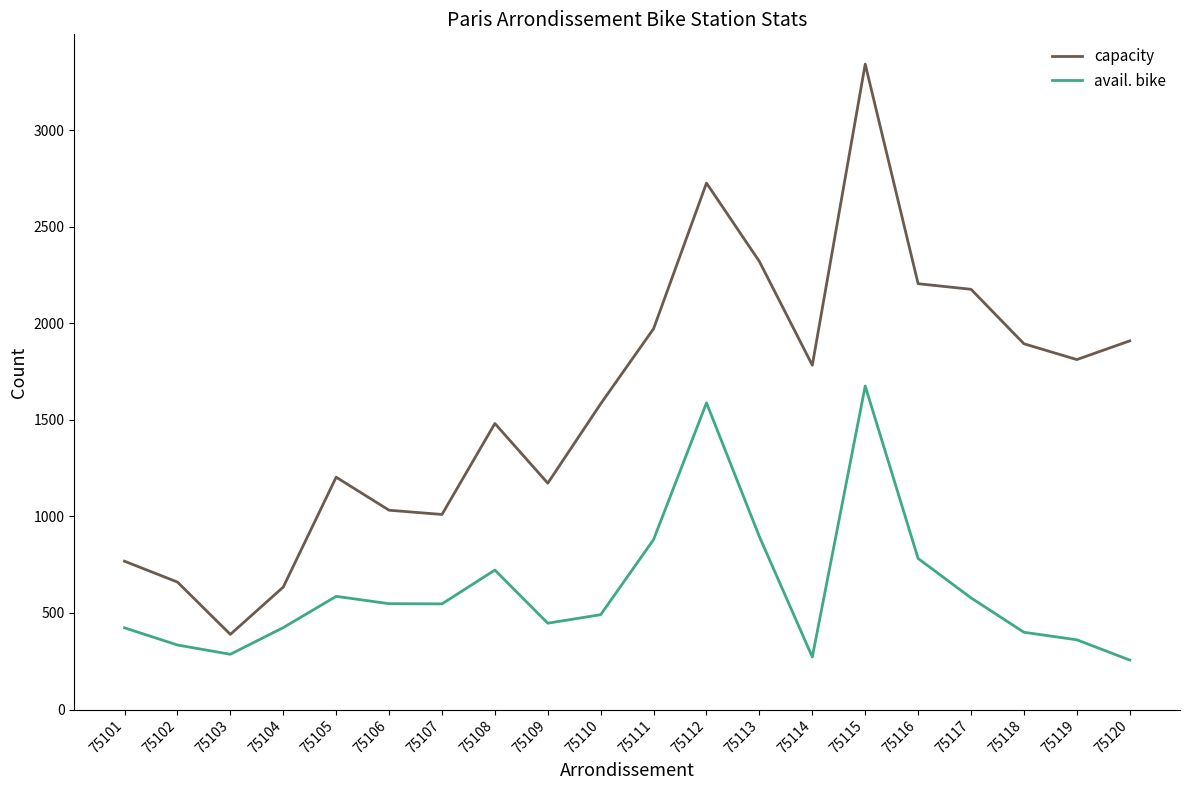

True or false: capacity and avail. bike intersect in this chart.

False